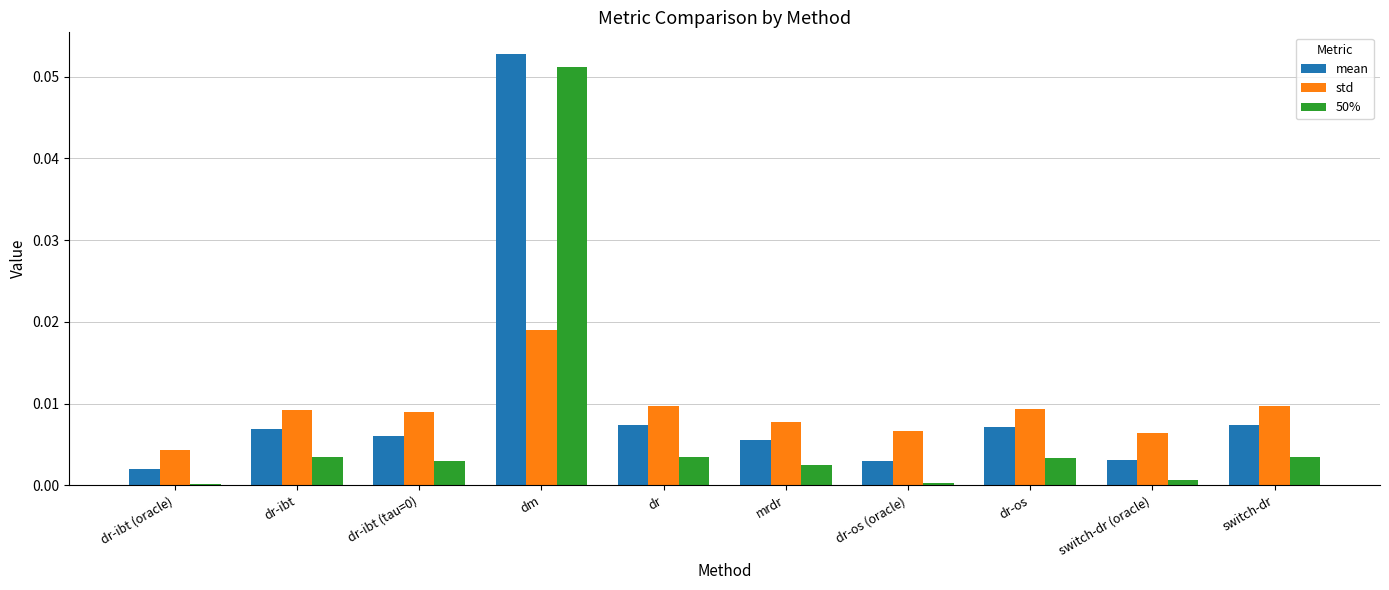

Between dr-ibt (tau=0) and dr-os (oracle), which series saw the biggest shift?

mean